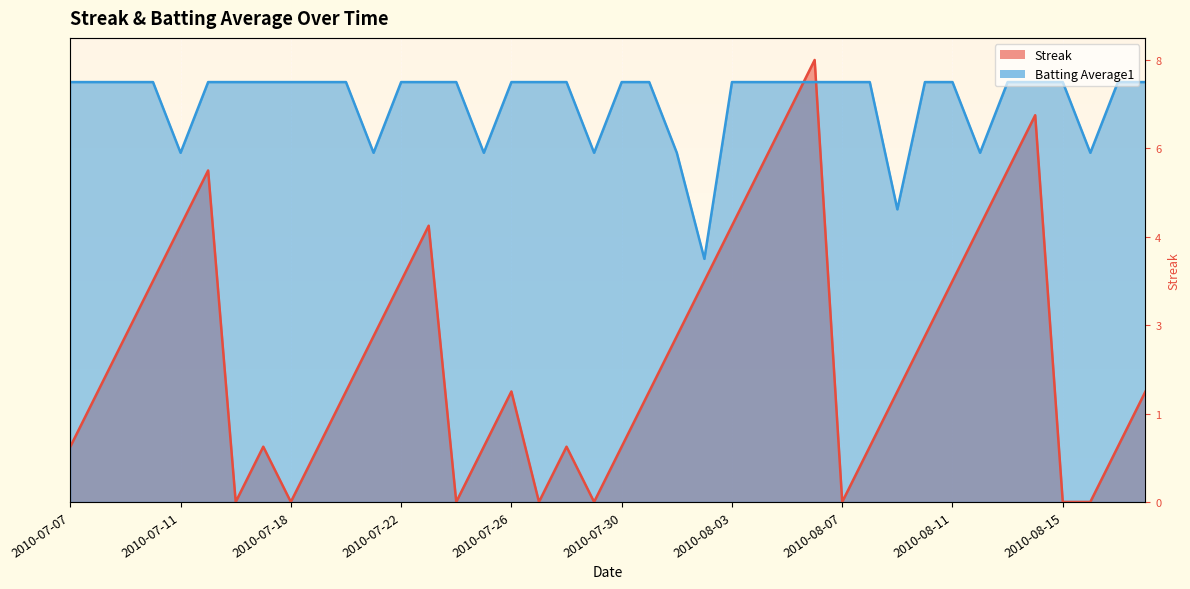

True or false: Batting Average1 has a value of 1.7 at 2010-08-11.

False